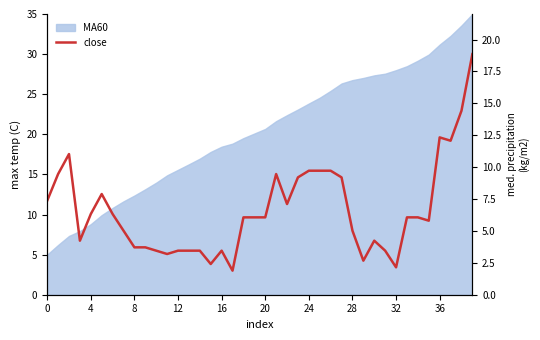

What is the greatest value displayed?

30.0